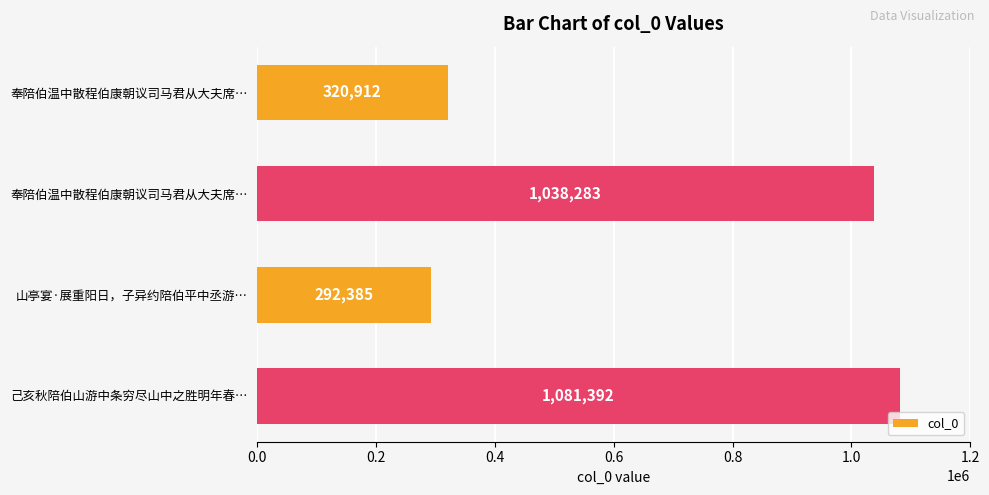

What is the greatest value displayed?

1081392